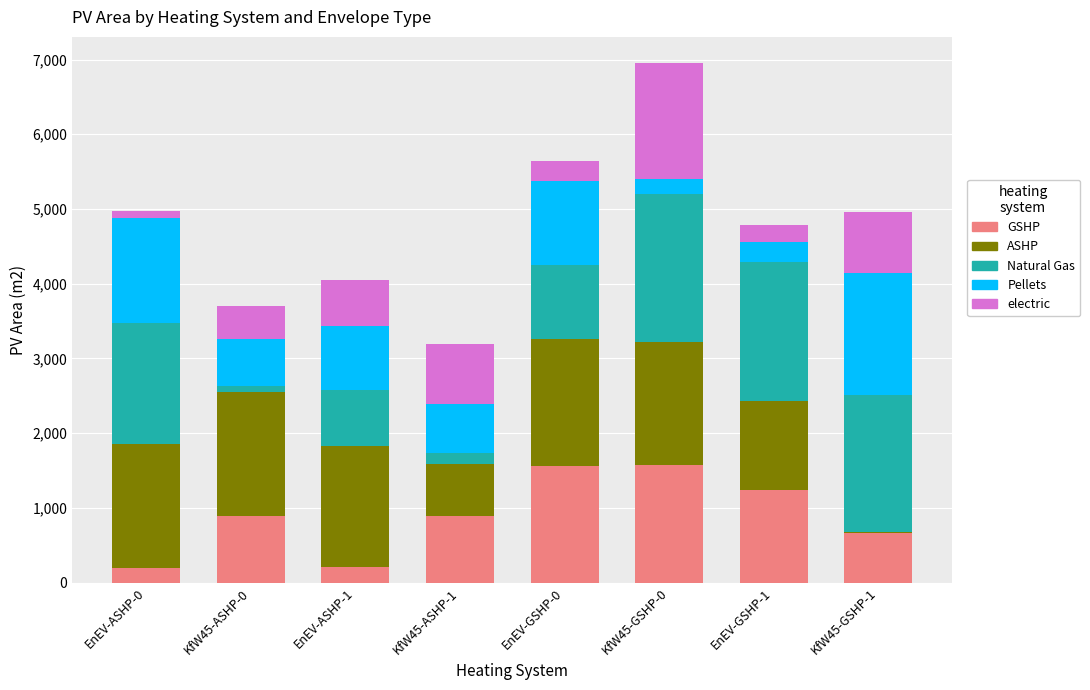

At which category is the sum across all series the highest?

KfW45-GSHP-0